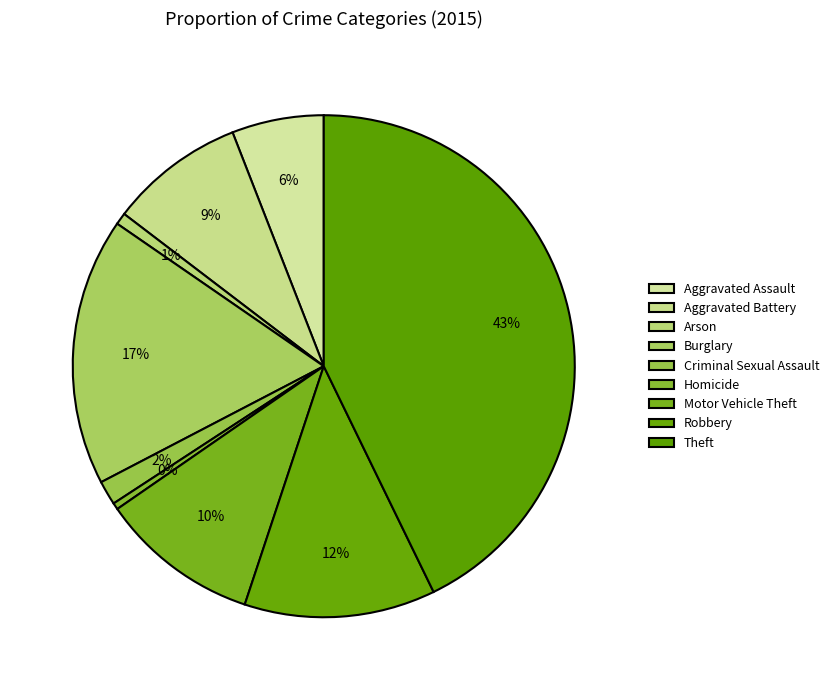

To the nearest percent, what portion does Theft represent?

43%